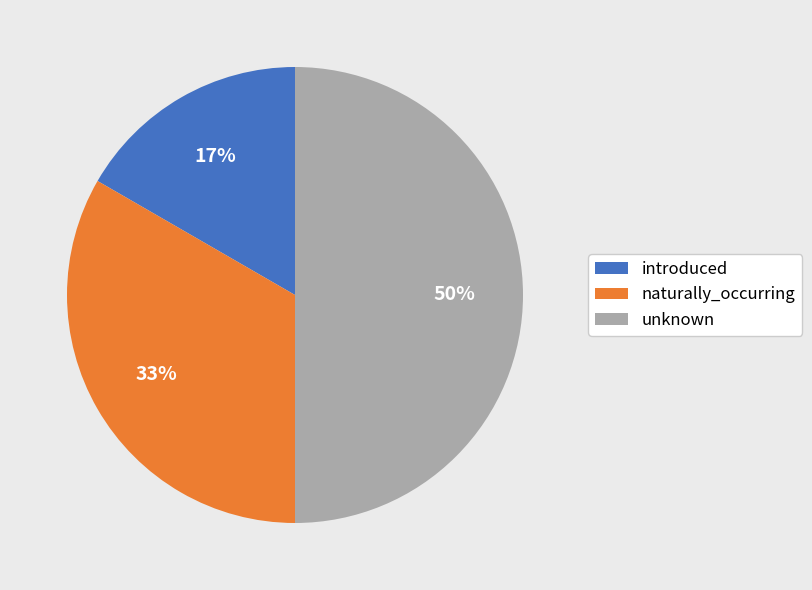

Which category has the biggest portion of the pie?

unknown